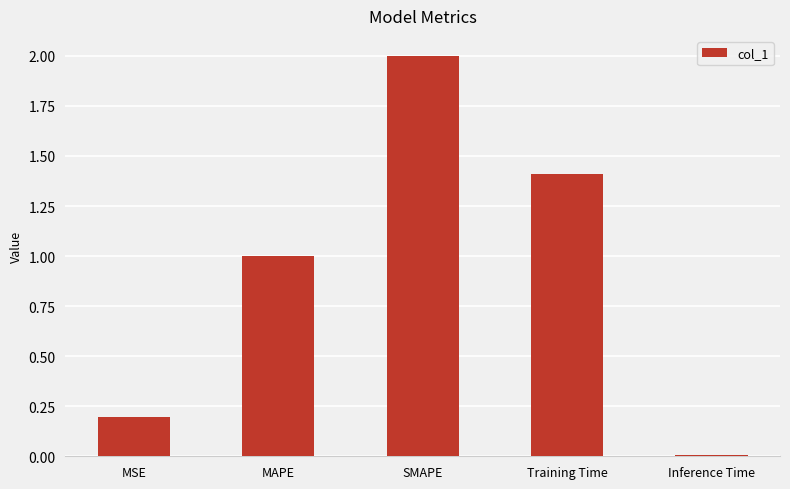

Which category has the highest value across all series?

SMAPE